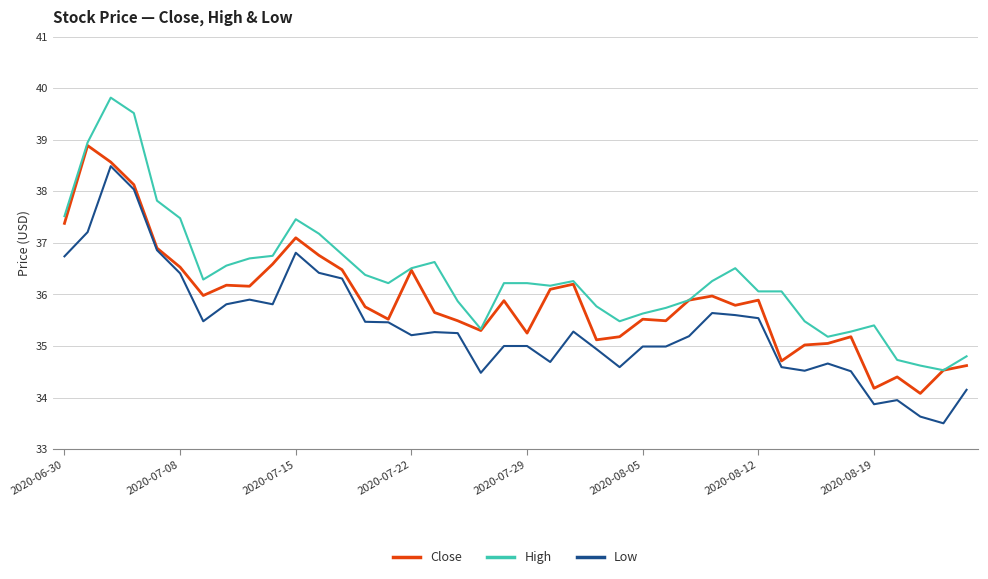

List the series in order of their peak value, highest first.

High, Close, Low